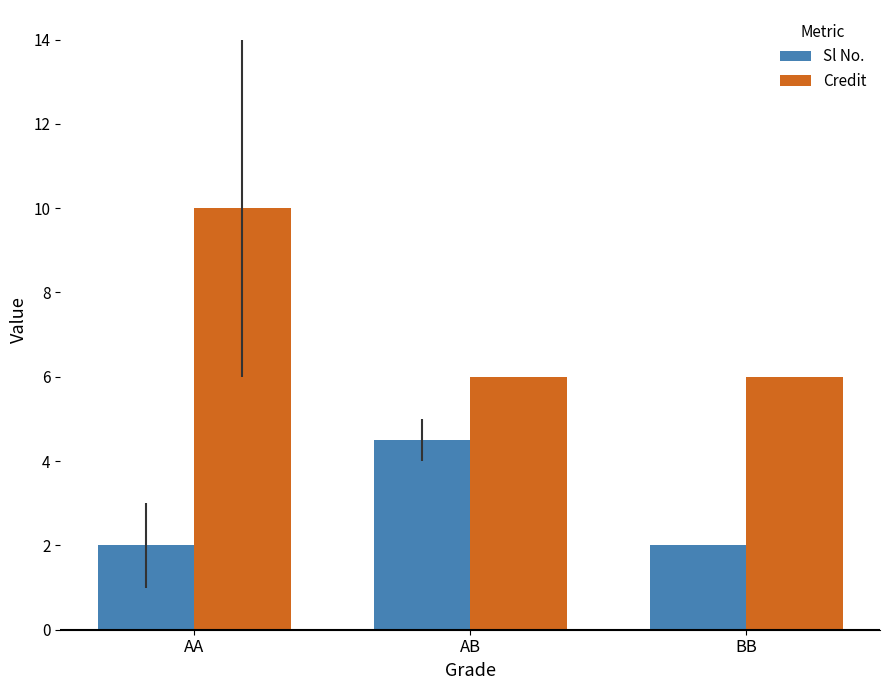

Which series has the widest spread of values?

Credit